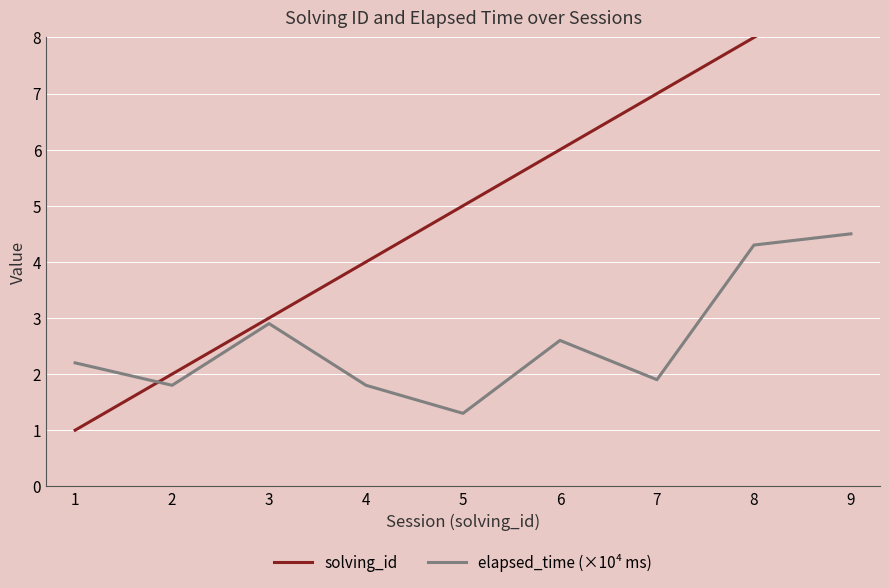

At which label is elapsed_time (×10⁴ ms) closest to 2?

7